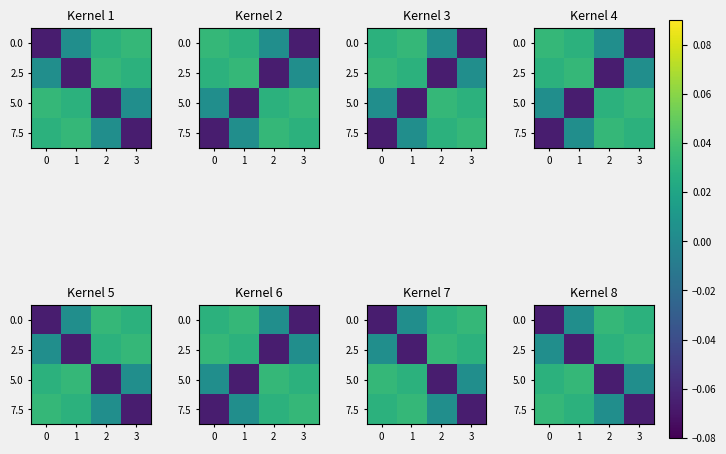

What is the difference between the 7.5 values at 1 and 3?

0.1